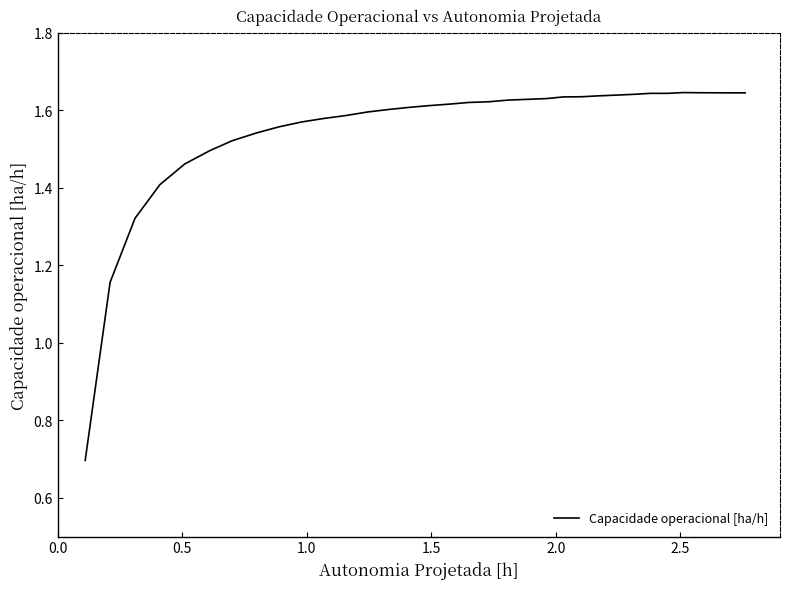

What is the difference between the maximum and minimum values?

0.9